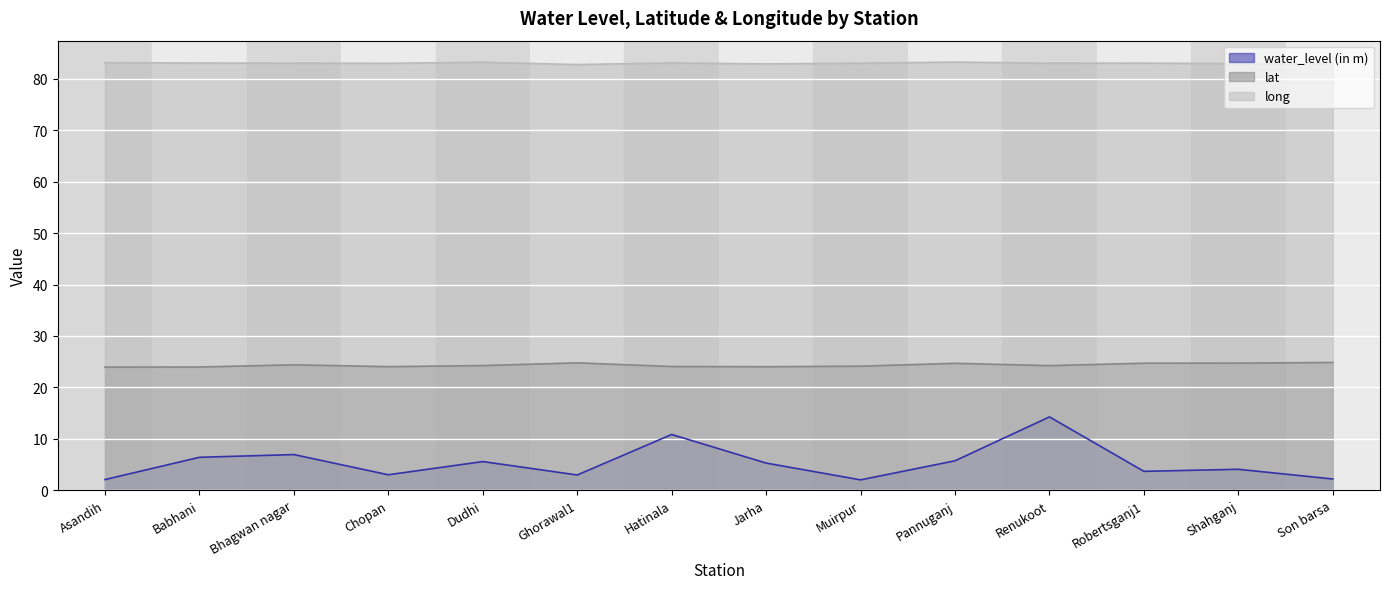

What are all the series names shown in the legend?

water_level (in m), lat, long